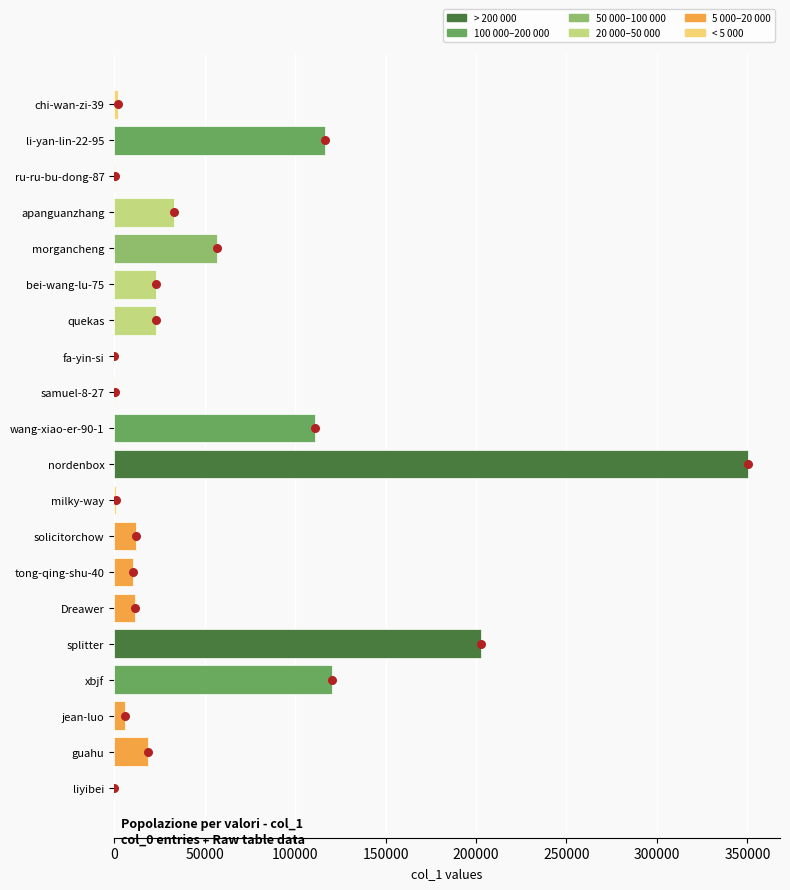

Between splitter and xbjf, which is larger?

splitter